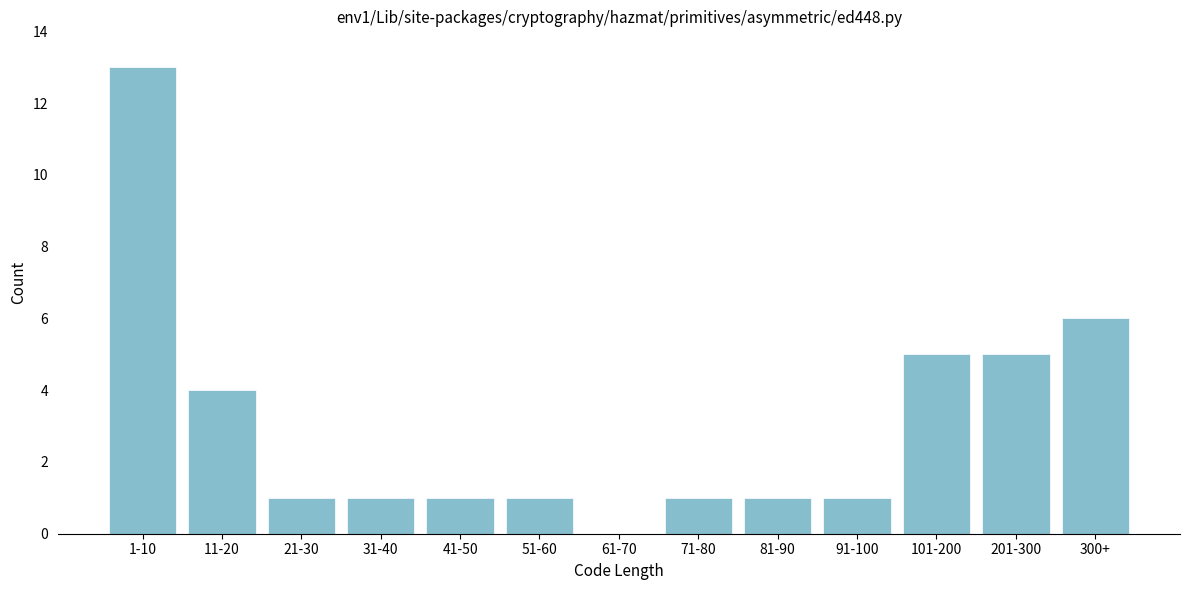

Reading right to left, transcribe all the data shown in this chart.

300+=6	201-300=5	101-200=5	91-100=1	81-90=1	71-80=1	61-70=0	51-60=1	41-50=1	31-40=1	21-30=1	11-20=4	1-10=13